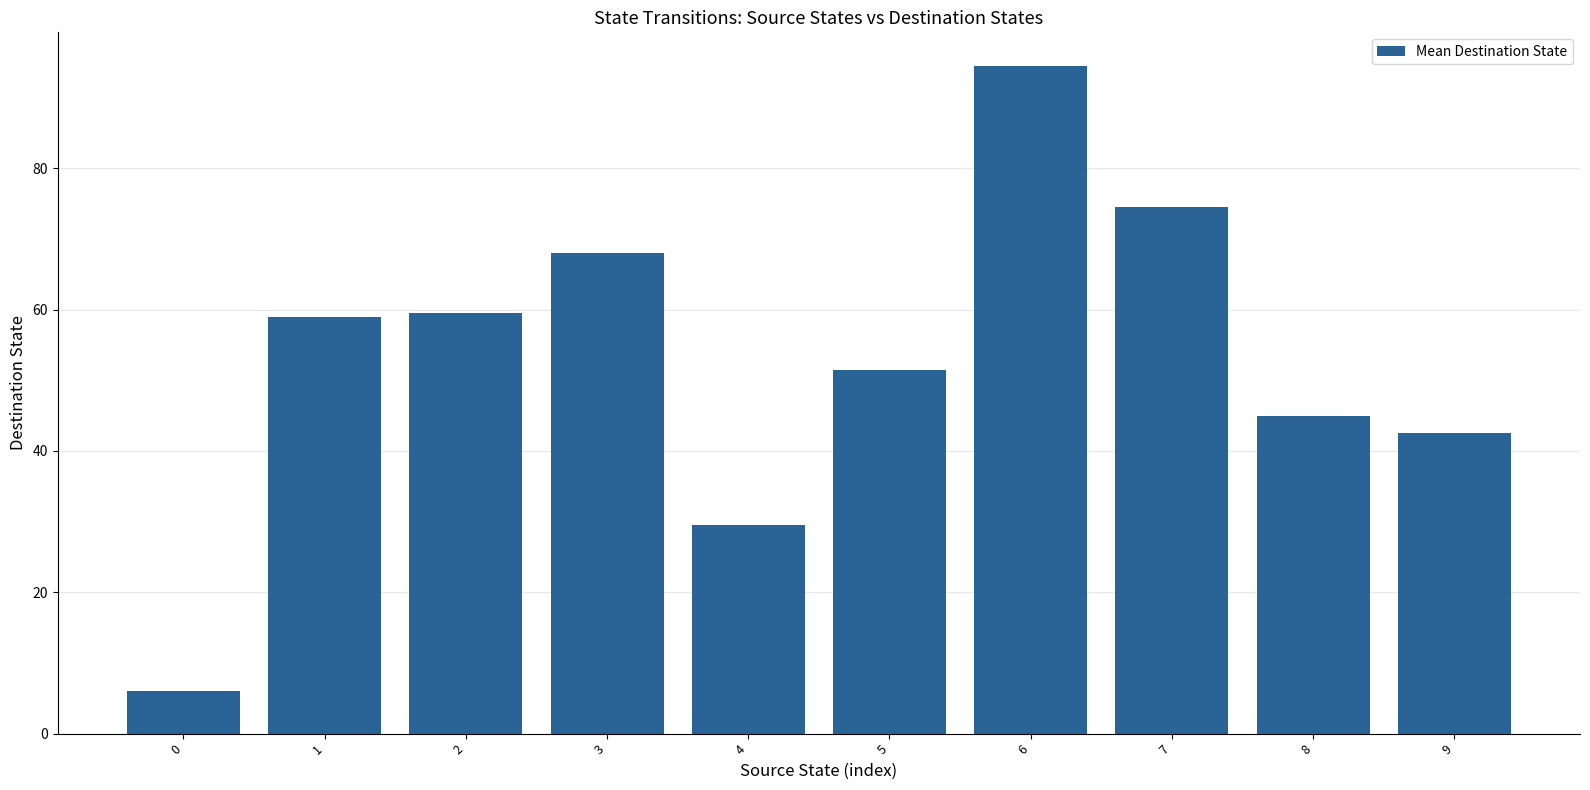

What is the minimum value shown in the chart?

6.0